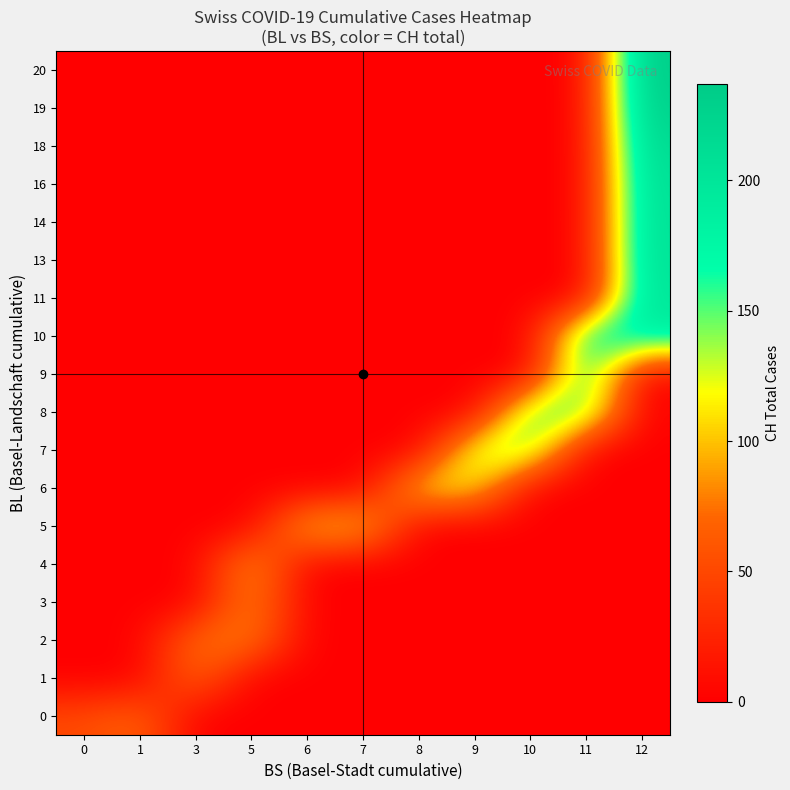

Reading right to left, what are all the values shown in this chart?

0: 12=0	11=0	10=0	9=0	8=0	7=0	6=0	5=0	3=0	1=70	0=51
1: 12=0	11=0	10=0	9=0	8=0	7=0	6=0	5=0	3=74	1=0	0=0
2: 12=0	11=0	10=0	9=0	8=0	7=0	6=0	5=84	3=76	1=0	0=0
3: 12=0	11=0	10=0	9=0	8=0	7=0	6=0	5=91	3=0	1=0	0=0
4: 12=0	11=0	10=0	9=0	8=0	7=0	6=0	5=100	3=0	1=0	0=0
5: 12=0	11=0	10=0	9=0	8=0	7=113	6=111	5=0	3=0	1=0	0=0
6: 12=0	11=0	10=0	9=119	8=117	7=0	6=0	5=0	3=0	1=0	0=0
7: 12=0	11=0	10=156	9=137	8=0	7=0	6=0	5=0	3=0	1=0	0=0
8: 12=0	11=160	10=159	9=0	8=0	7=0	6=0	5=0	3=0	1=0	0=0
9: 12=0	11=178	10=0	9=0	8=0	7=0	6=0	5=0	3=0	1=0	0=0
10: 12=188	11=184	10=0	9=0	8=0	7=0	6=0	5=0	3=0	1=0	0=0
11: 12=202	11=0	10=0	9=0	8=0	7=0	6=0	5=0	3=0	1=0	0=0
13: 12=207	11=0	10=0	9=0	8=0	7=0	6=0	5=0	3=0	1=0	0=0
14: 12=208	11=0	10=0	9=0	8=0	7=0	6=0	5=0	3=0	1=0	0=0
16: 12=210	11=0	10=0	9=0	8=0	7=0	6=0	5=0	3=0	1=0	0=0
18: 12=218	11=0	10=0	9=0	8=0	7=0	6=0	5=0	3=0	1=0	0=0
19: 12=231	11=0	10=0	9=0	8=0	7=0	6=0	5=0	3=0	1=0	0=0
20: 12=237	11=0	10=0	9=0	8=0	7=0	6=0	5=0	3=0	1=0	0=0